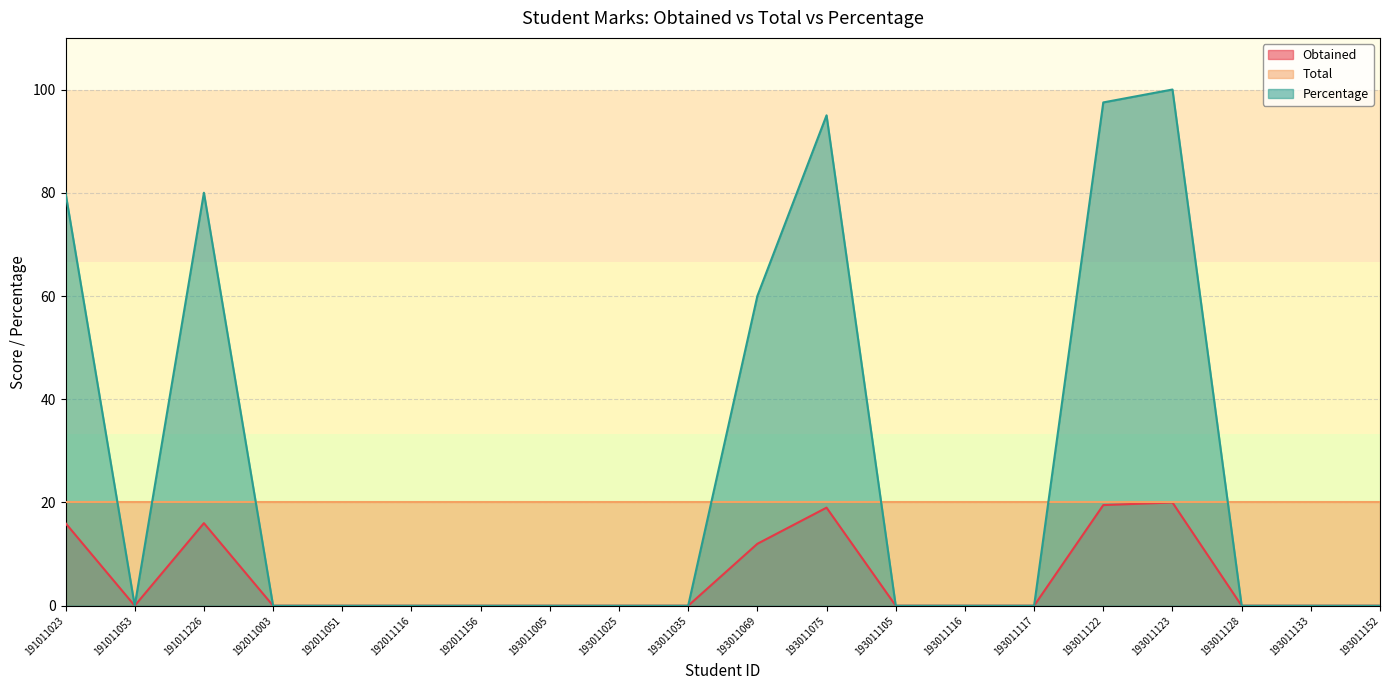

True or false: Obtained and Percentage intersect in this chart.

False